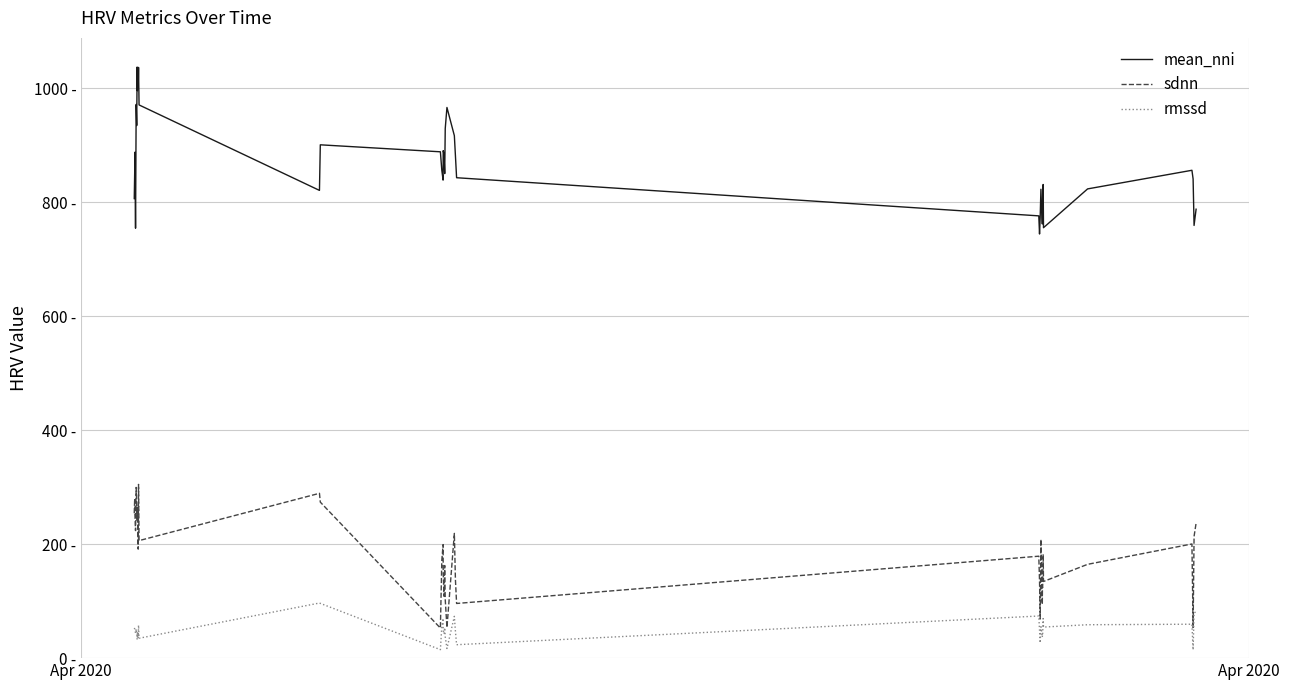

Rank the series by their average value, from highest to lowest.

mean_nni, sdnn, rmssd